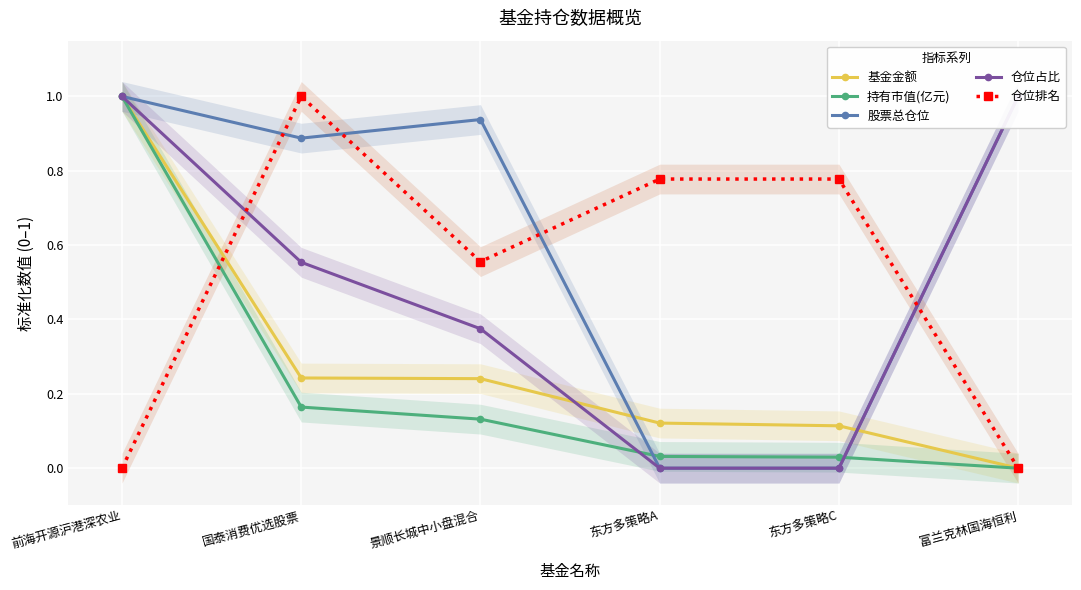

What is the average value of the 仓位占比 series?

0.5